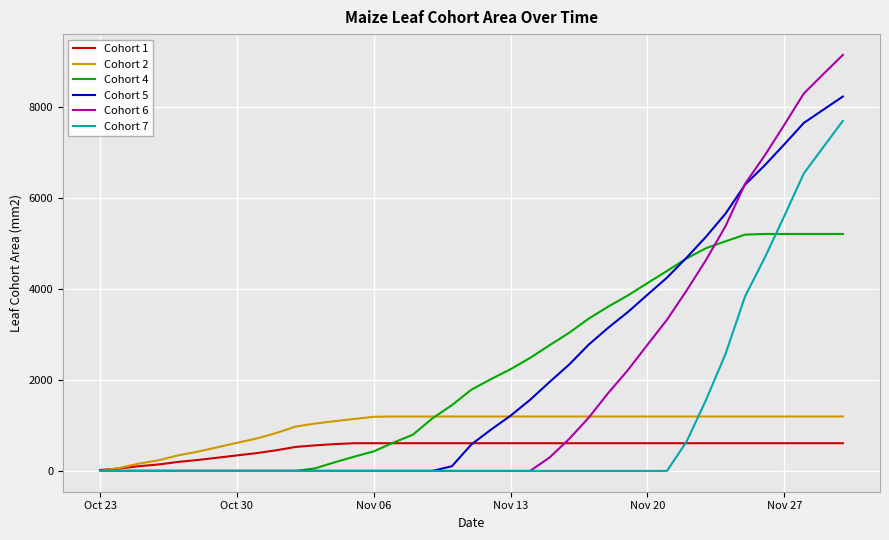

Which series has the widest spread of values?

Cohort 6